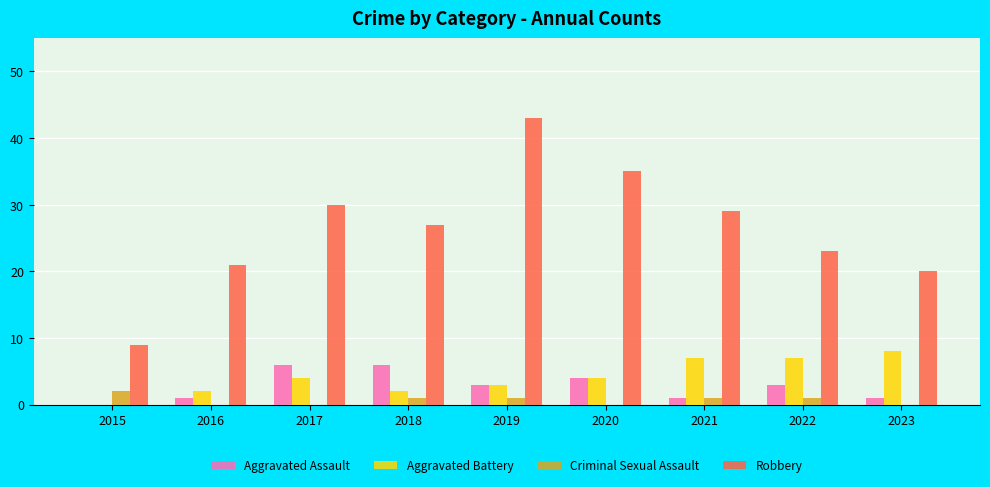

What is the total value across all series at 2023?

29